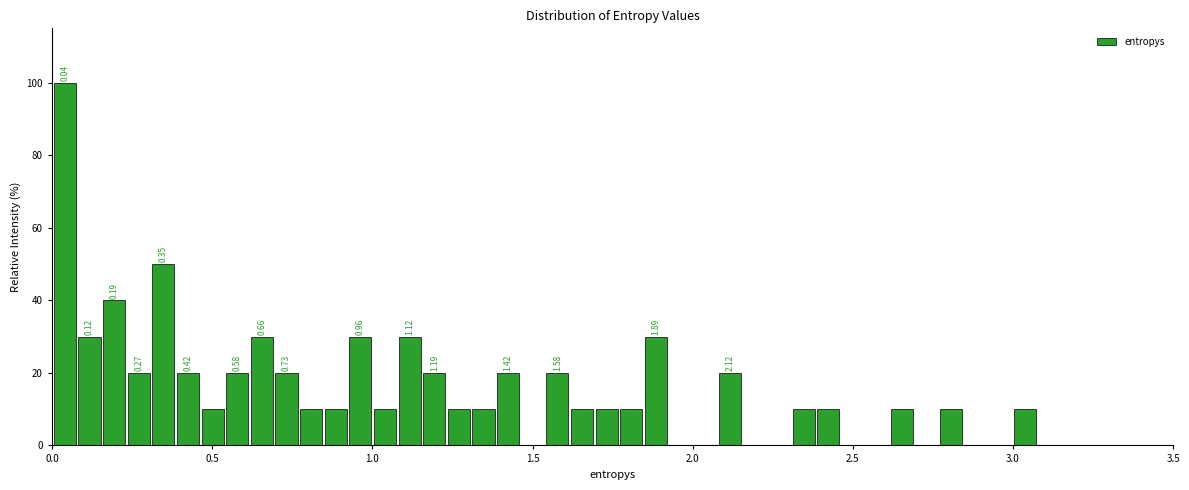

Read against the x-axis, roughly where is the centre of the tallest bar?

0.05